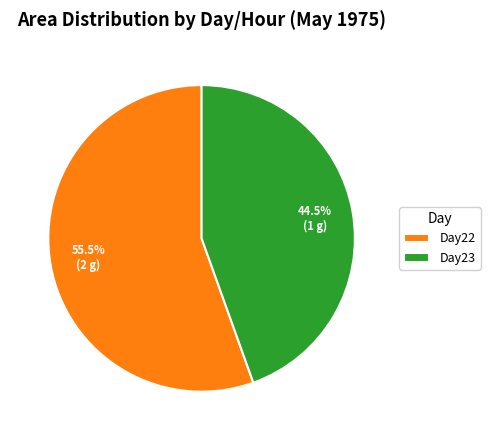

How much of the chart is everything except Day23?

55.5%